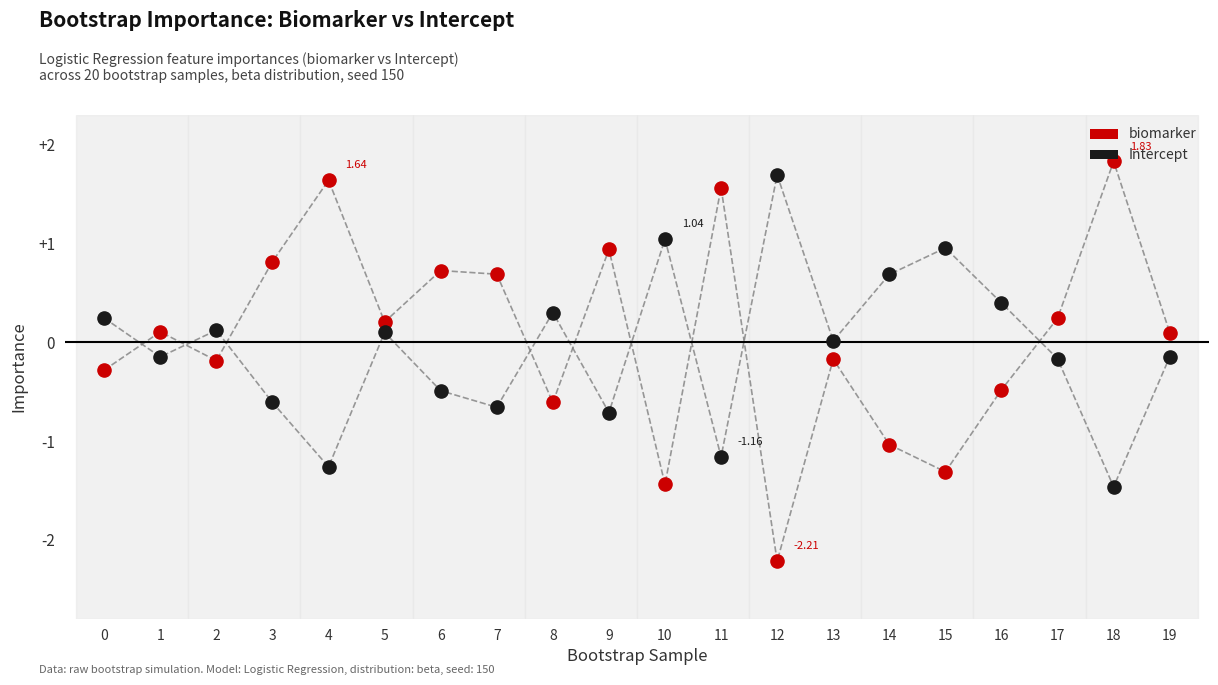

Which series reaches the maximum Y coordinate?

biomarker